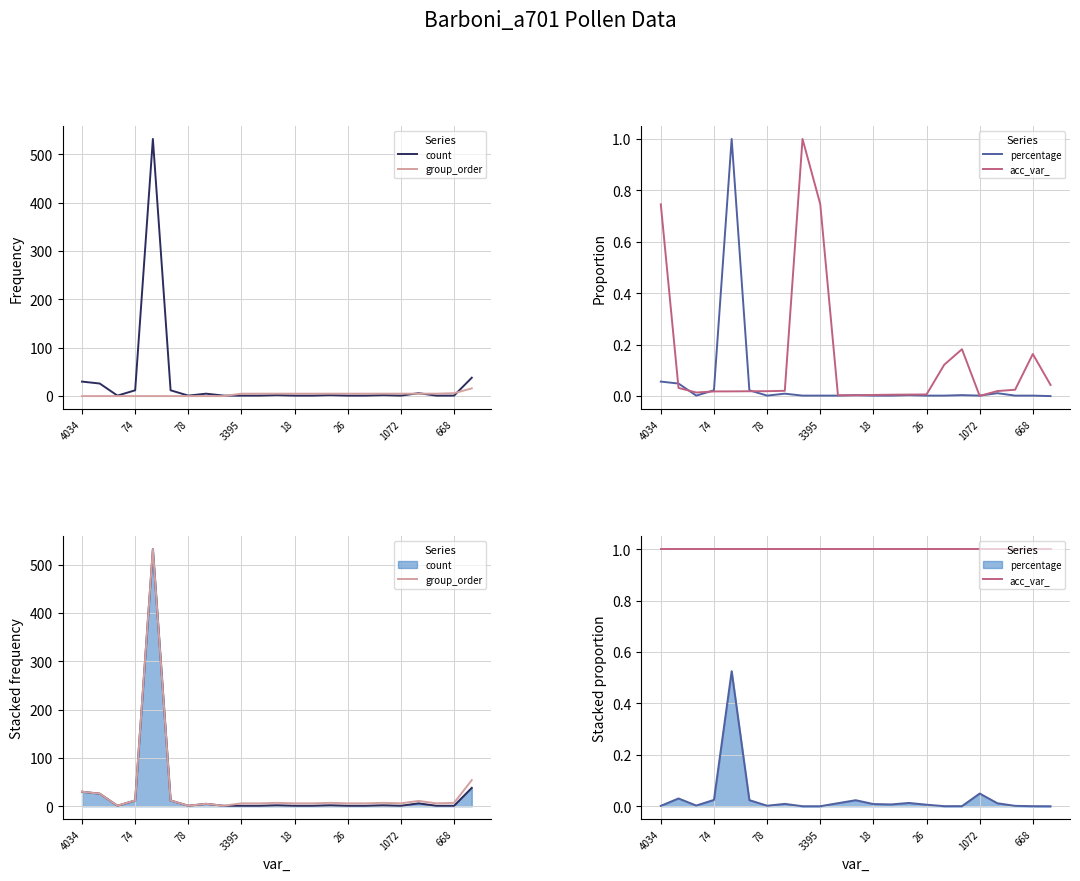

The value of acc_var_ at 17 is 1.0. True or false?

True